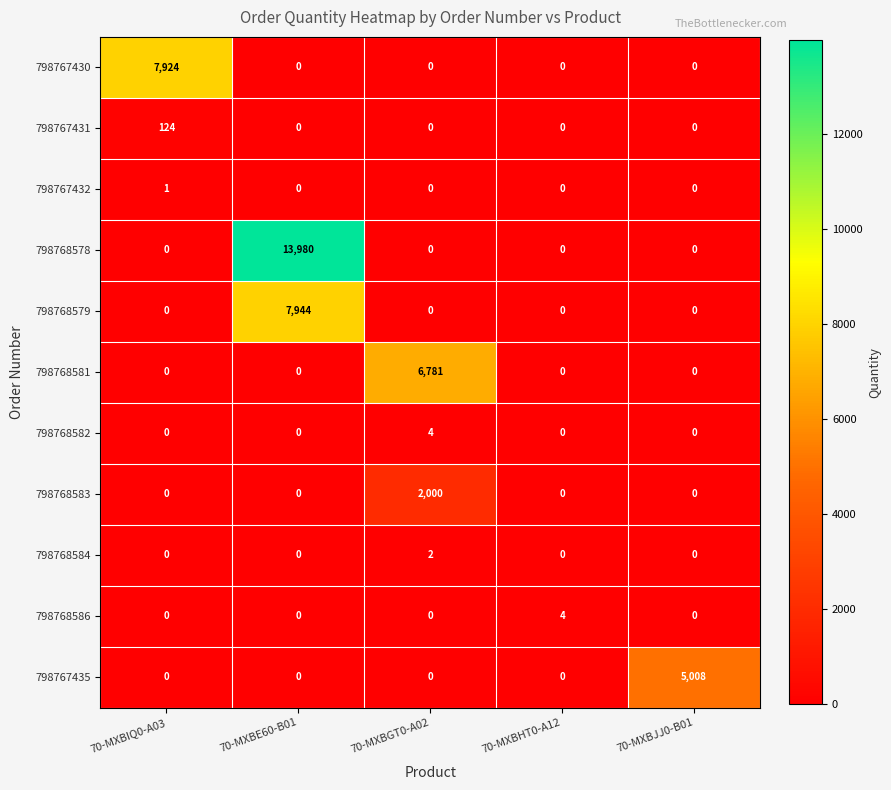

At which category is the sum across all series the highest?

70-MXBE60-B01